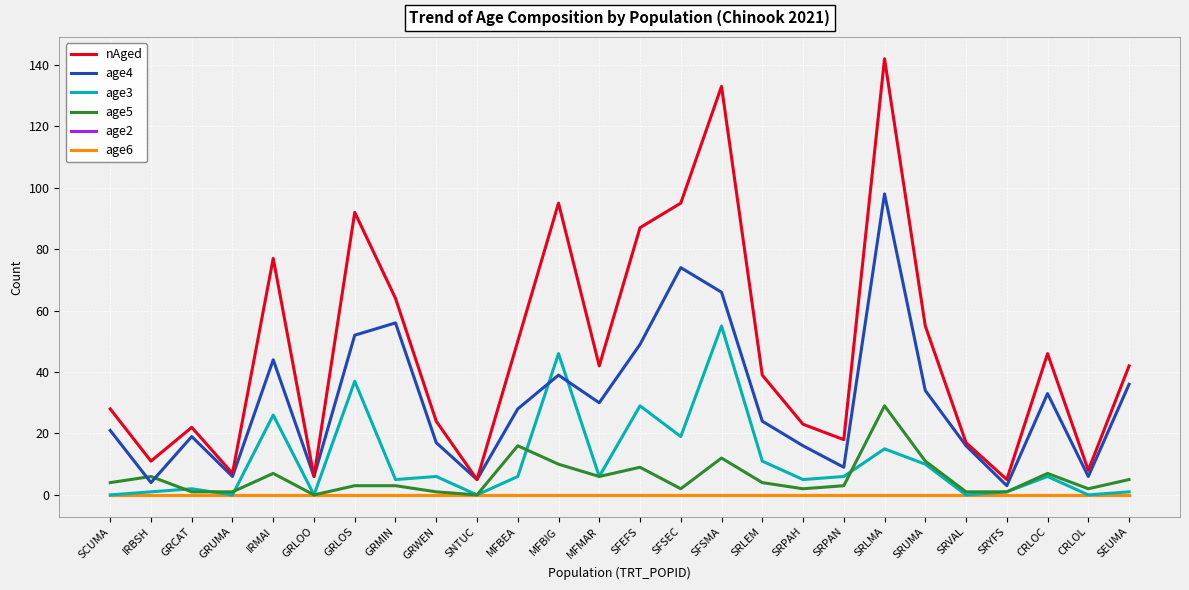

Does the chart display data point markers on the line(s)?

No